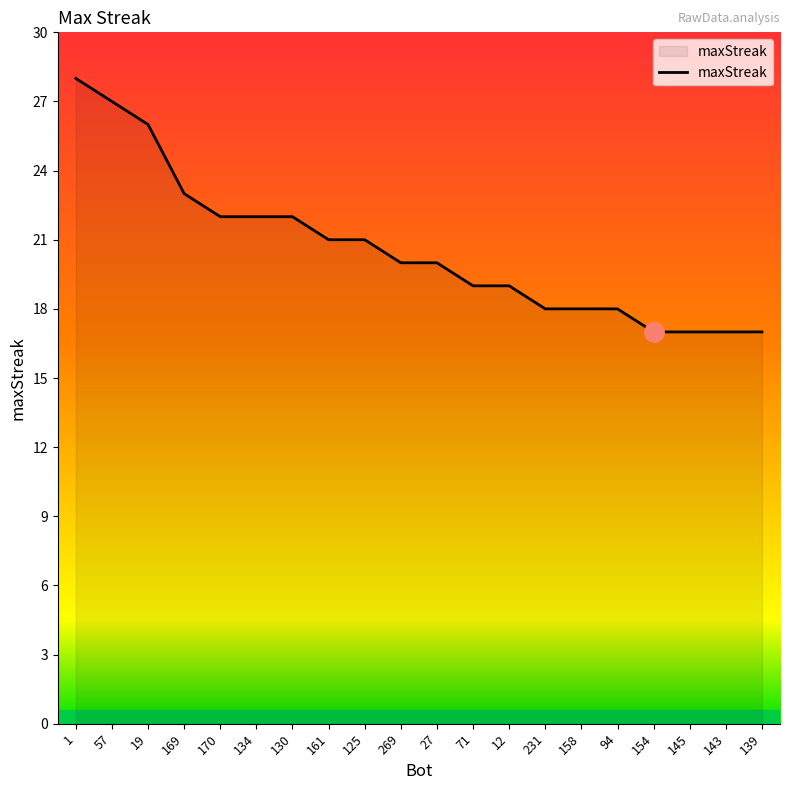

What is the sum of the values at 125 and 170?

43